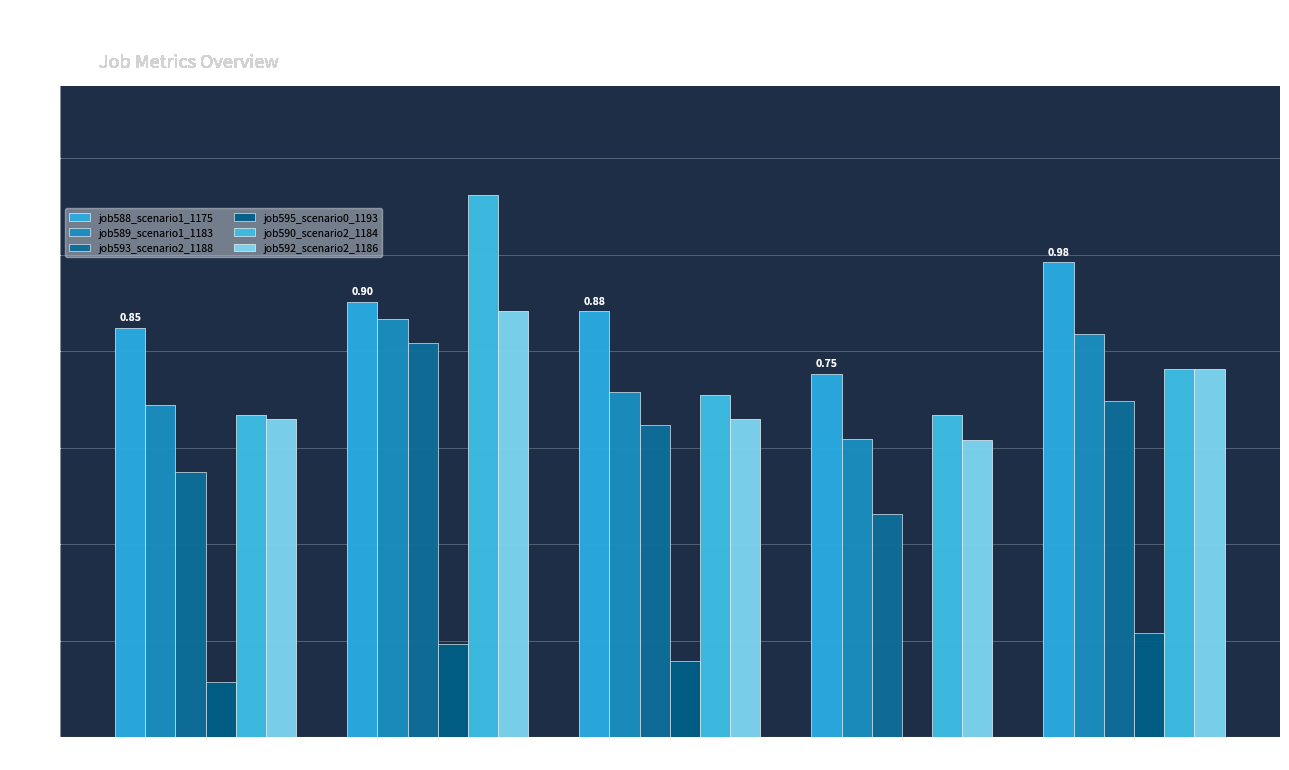

Reading left to right, transcribe all the data shown in this chart.

job588_scenario1_1175: in27=0.8	B14=0.9	B11=0.9	cn12=0.8	B54=1.0
job589_scenario1_1183: in27=0.7	B14=0.9	B11=0.7	cn12=0.6	B54=0.8
job593_scenario2_1188: in27=0.5	B14=0.8	B11=0.6	cn12=0.5	B54=0.7
job595_scenario0_1193: in27=0.1	B14=0.2	B11=0.2	cn12=0.0	B54=0.2
job590_scenario2_1184: in27=0.7	B14=1.1	B11=0.7	cn12=0.7	B54=0.8
job592_scenario2_1186: in27=0.7	B14=0.9	B11=0.7	cn12=0.6	B54=0.8